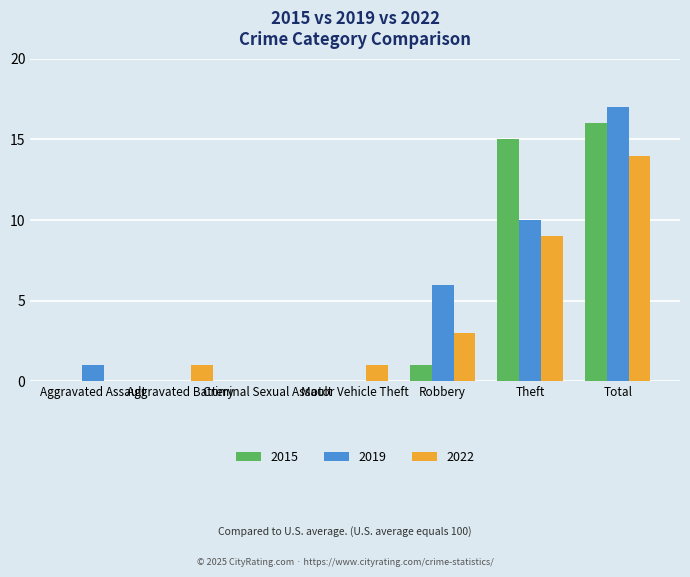

Reading left to right, extract all data points from this chart.

2015: Aggravated Assault=0	Aggravated Battery=0	Criminal Sexual Assault=0	Motor Vehicle Theft=0	Robbery=1	Theft=15	Total=16
2019: Aggravated Assault=1	Aggravated Battery=0	Criminal Sexual Assault=0	Motor Vehicle Theft=0	Robbery=6	Theft=10	Total=17
2022: Aggravated Assault=0	Aggravated Battery=1	Criminal Sexual Assault=0	Motor Vehicle Theft=1	Robbery=3	Theft=9	Total=14